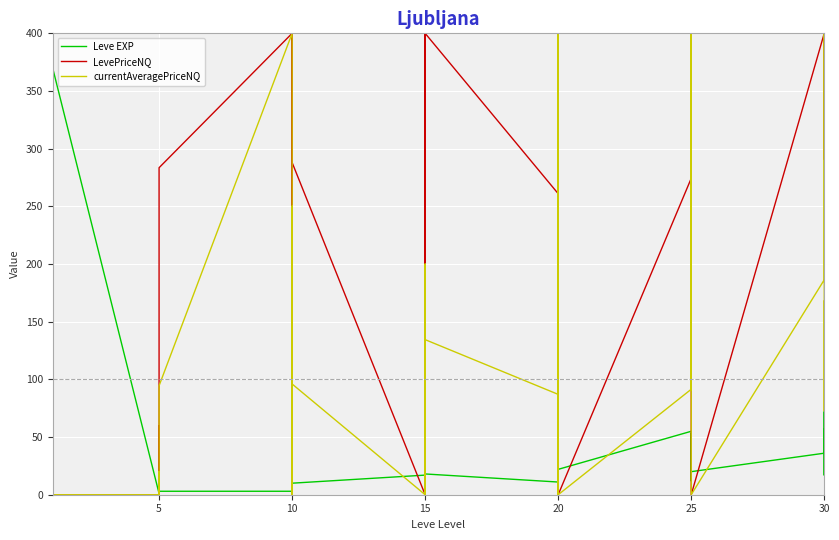

True or false: Leve EXP and currentAveragePriceNQ cross at least once.

True